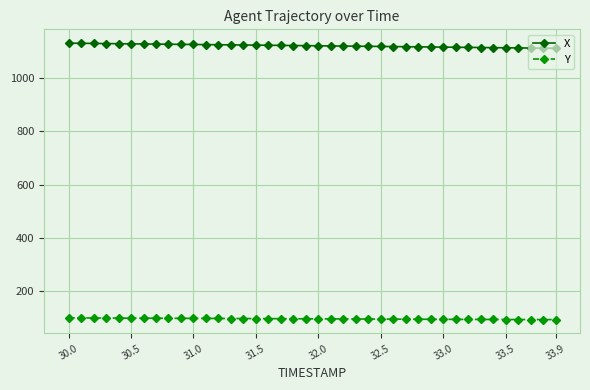

What is the greatest value displayed?

1130.9